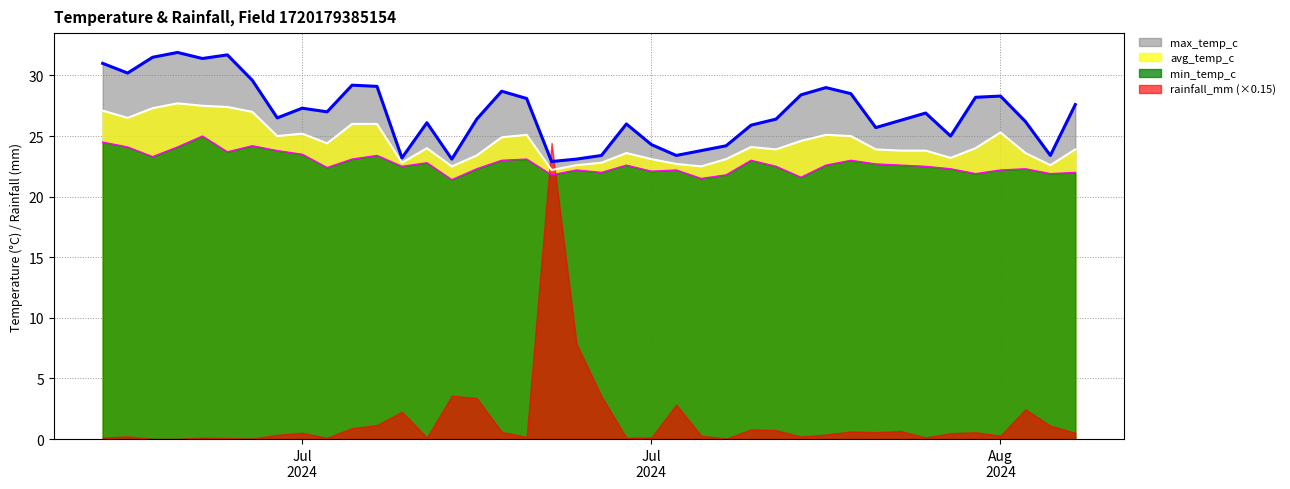

How many values in the avg_temp_c series are below 24?

19